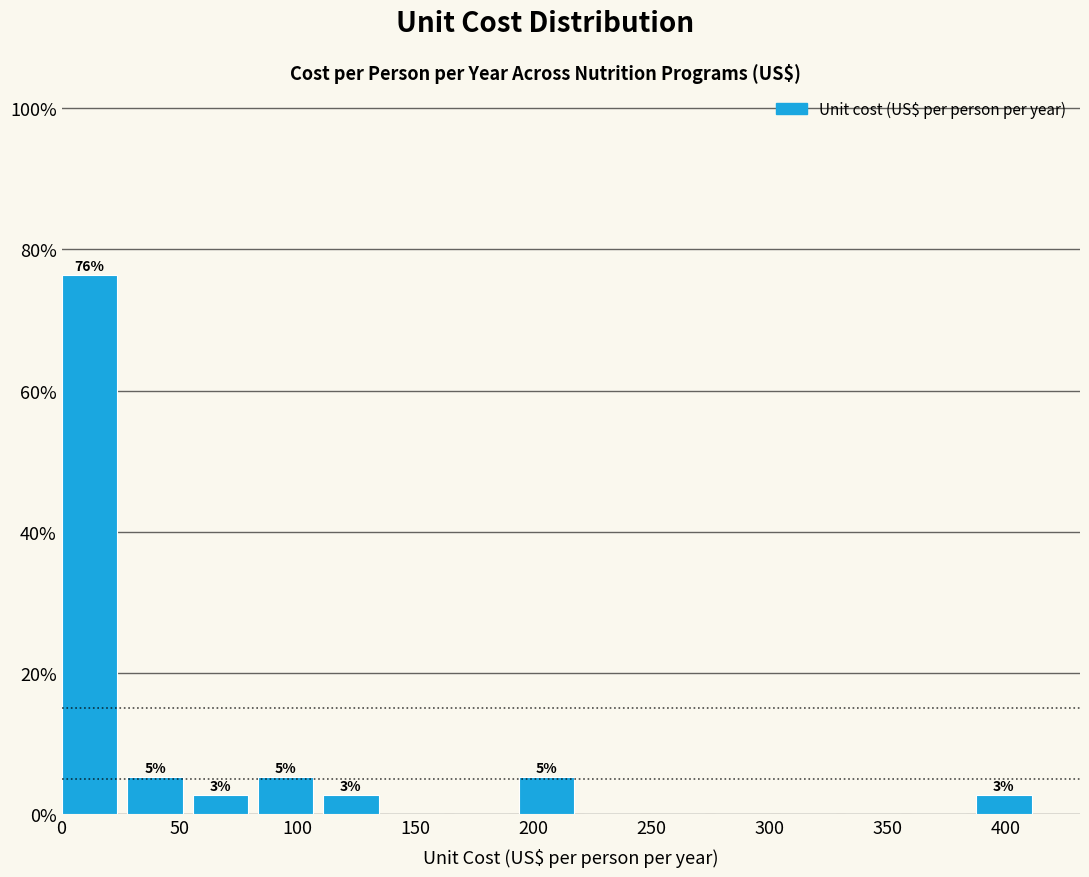

Over which range of the x-axis is the bar tallest?

0 to 30